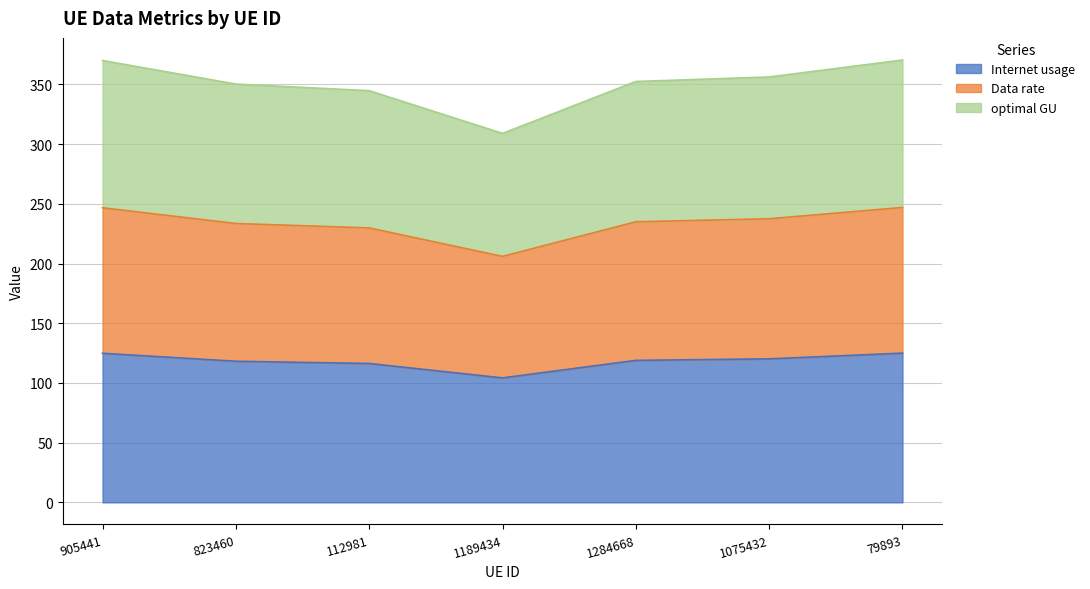

What is the value of the Internet usage point at the 6th from the left?

120.2